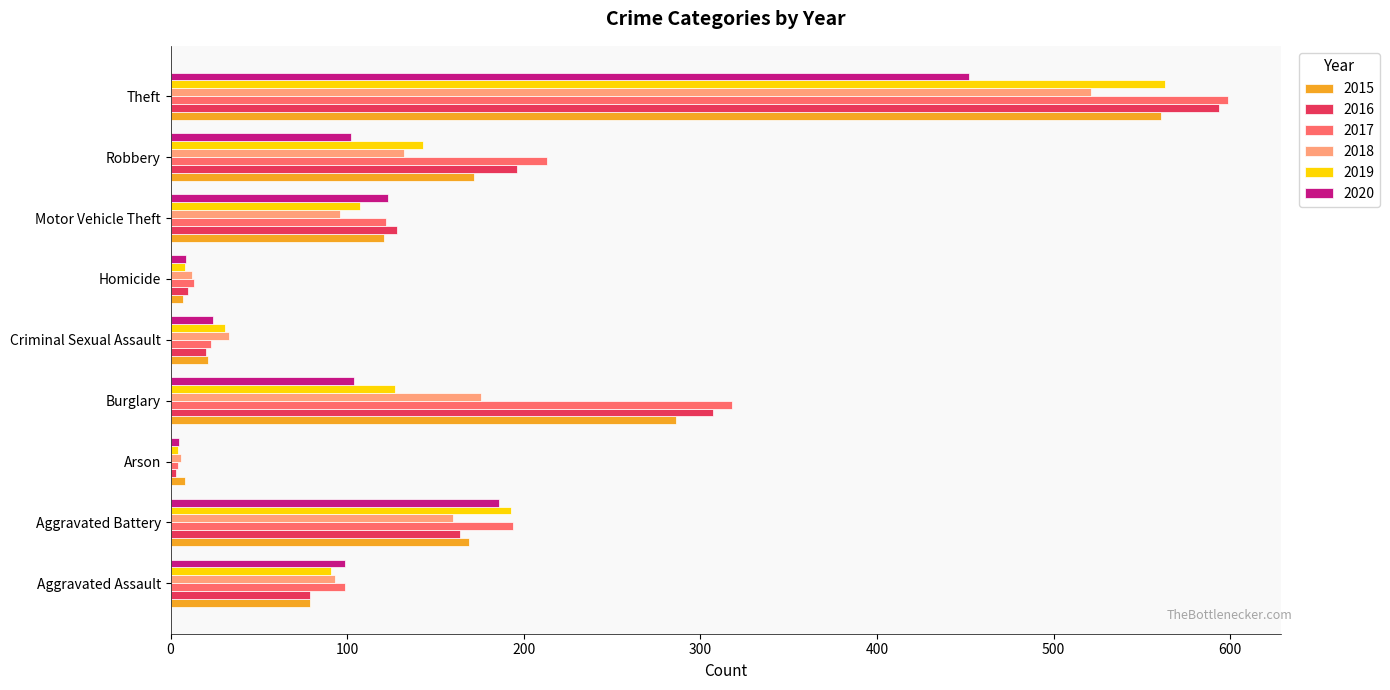

What is the spread (max minus min) of values at Aggravated Assault?

20